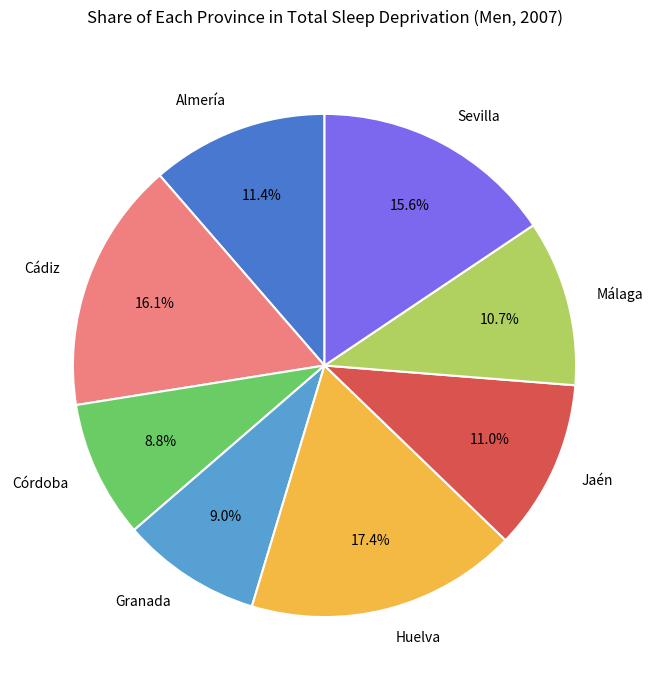

How many slices are in this pie chart?

8